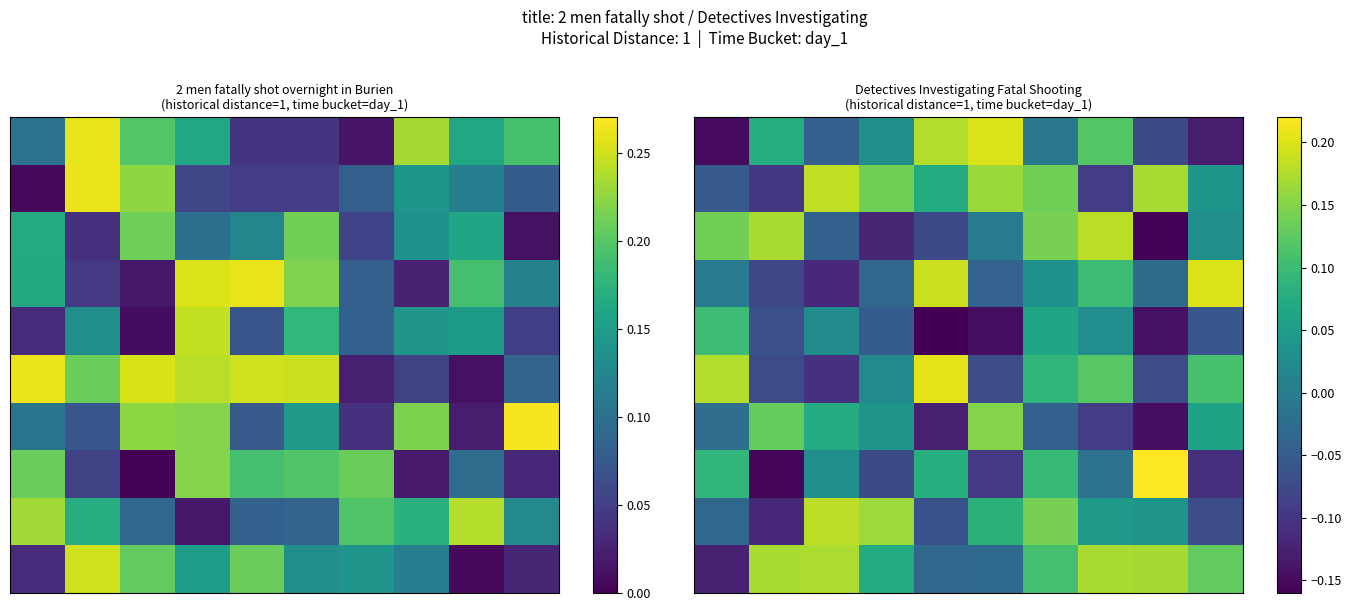

What is the minimum value shown in the chart?

-0.2